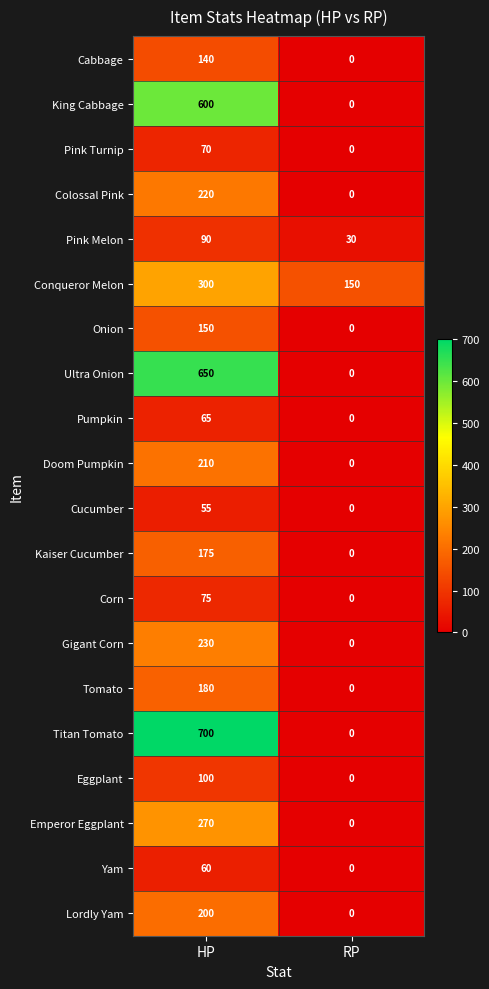

How many values in the Yam series are below 60?

1